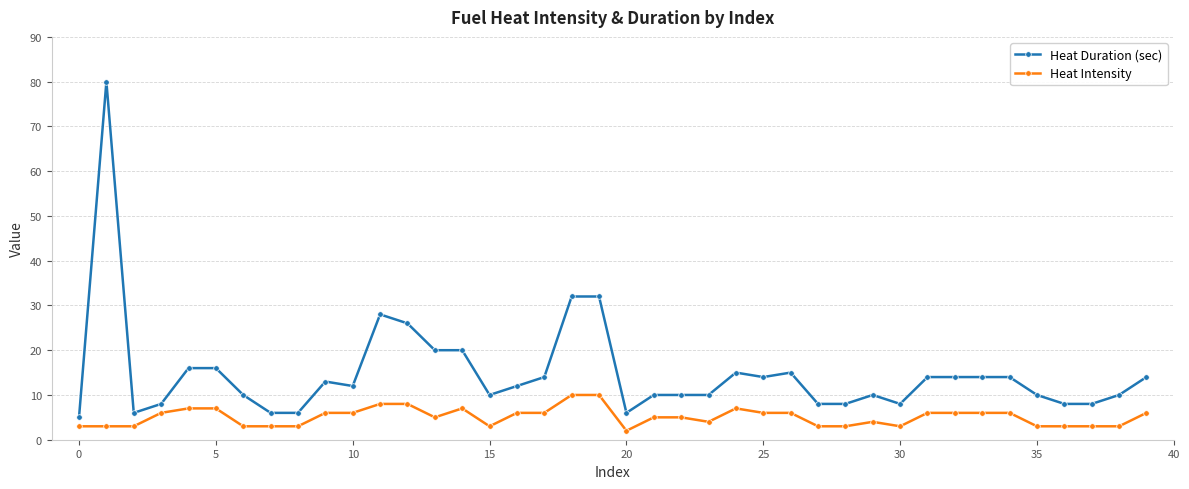

How many categories are shown in the chart?

40